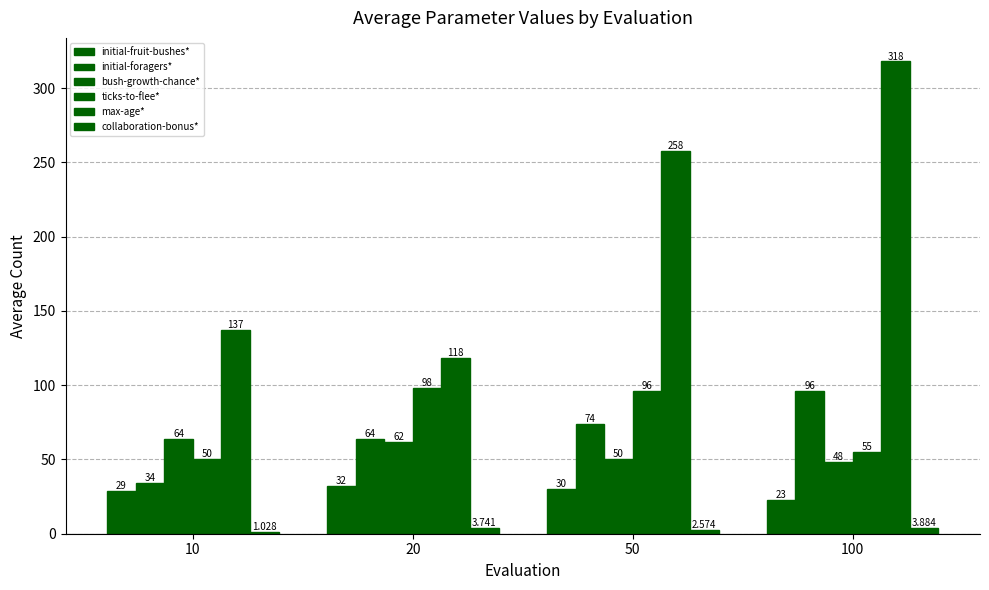

Count the number of categories in the chart.

4